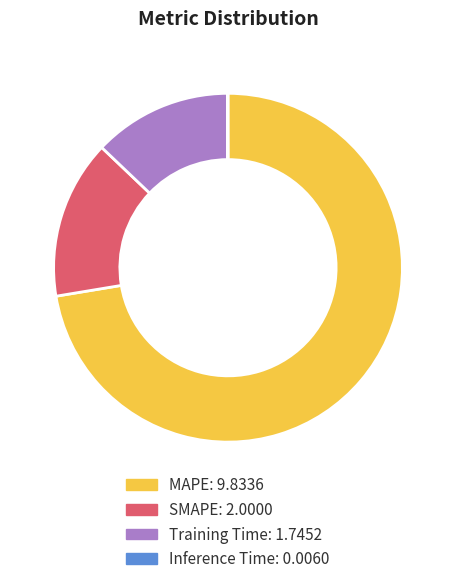

Is MAPE the majority of the pie?

Yes